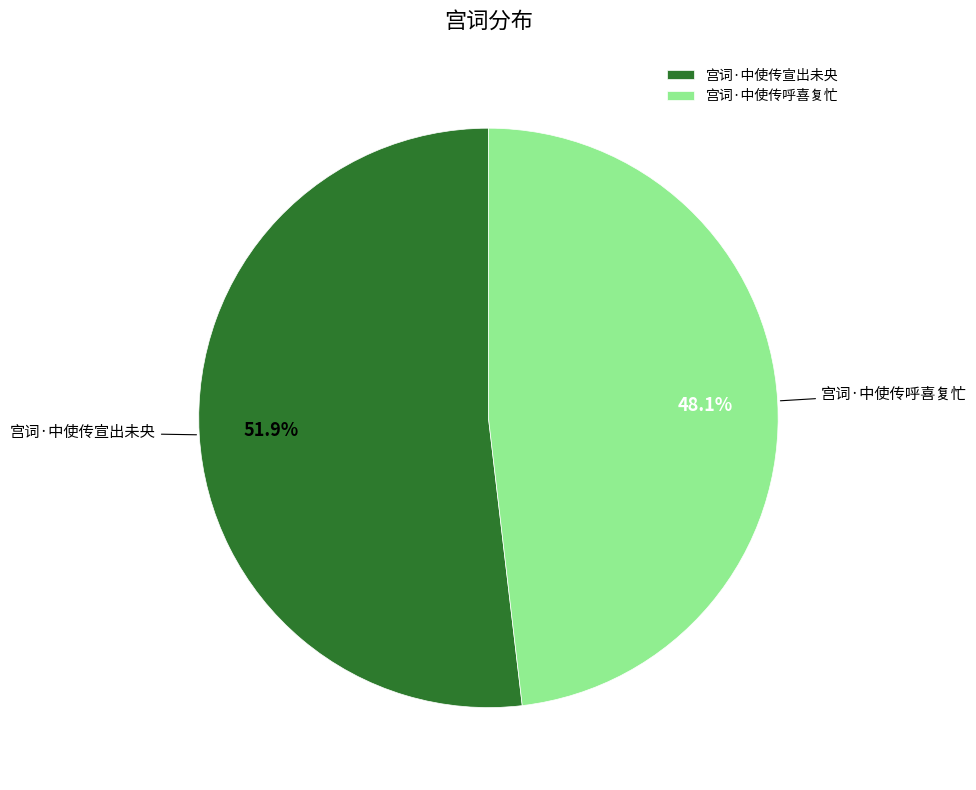

To the nearest percent, what is the difference between the 宫词·中使传宣出未央 and 宫词·中使传呼喜复忙 slice percentages?

4%